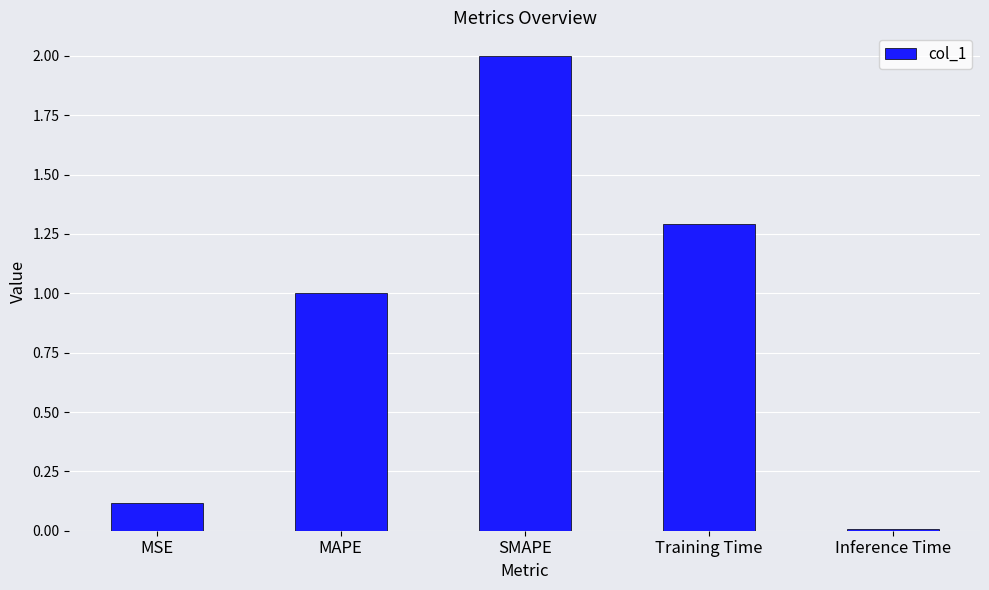

What is the value of the 3rd bar from the left?

2.0